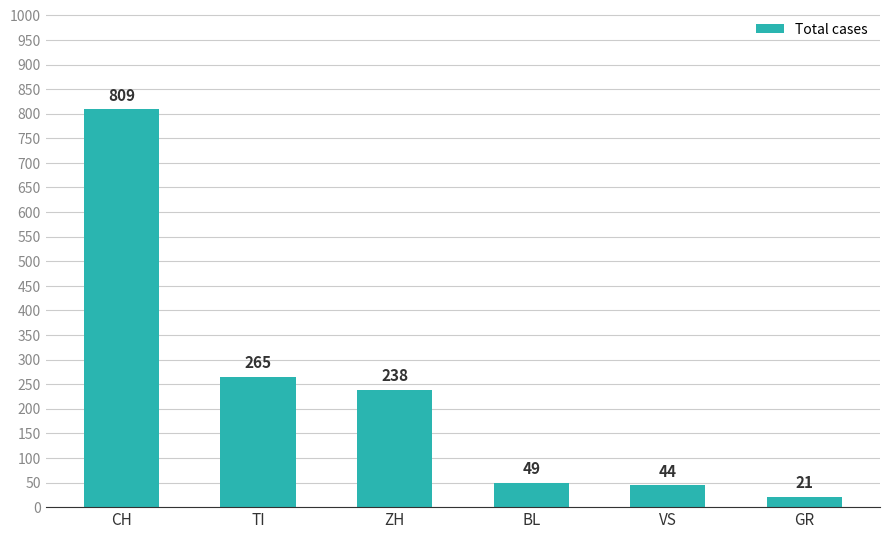

Reading left to right, what are all the values shown in this chart?

CH=809	TI=265	ZH=238	BL=49	VS=44	GR=21